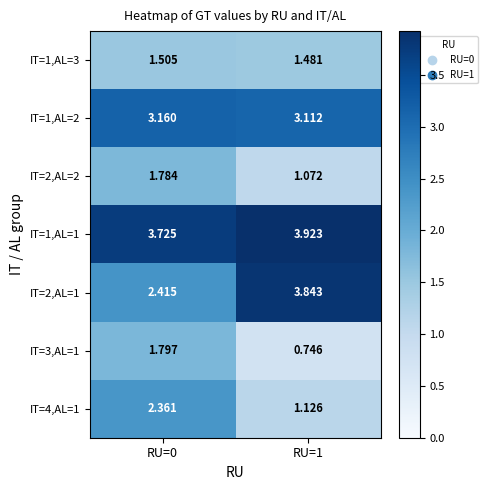

How many data points in IT=2,AL=1 are above 3?

1